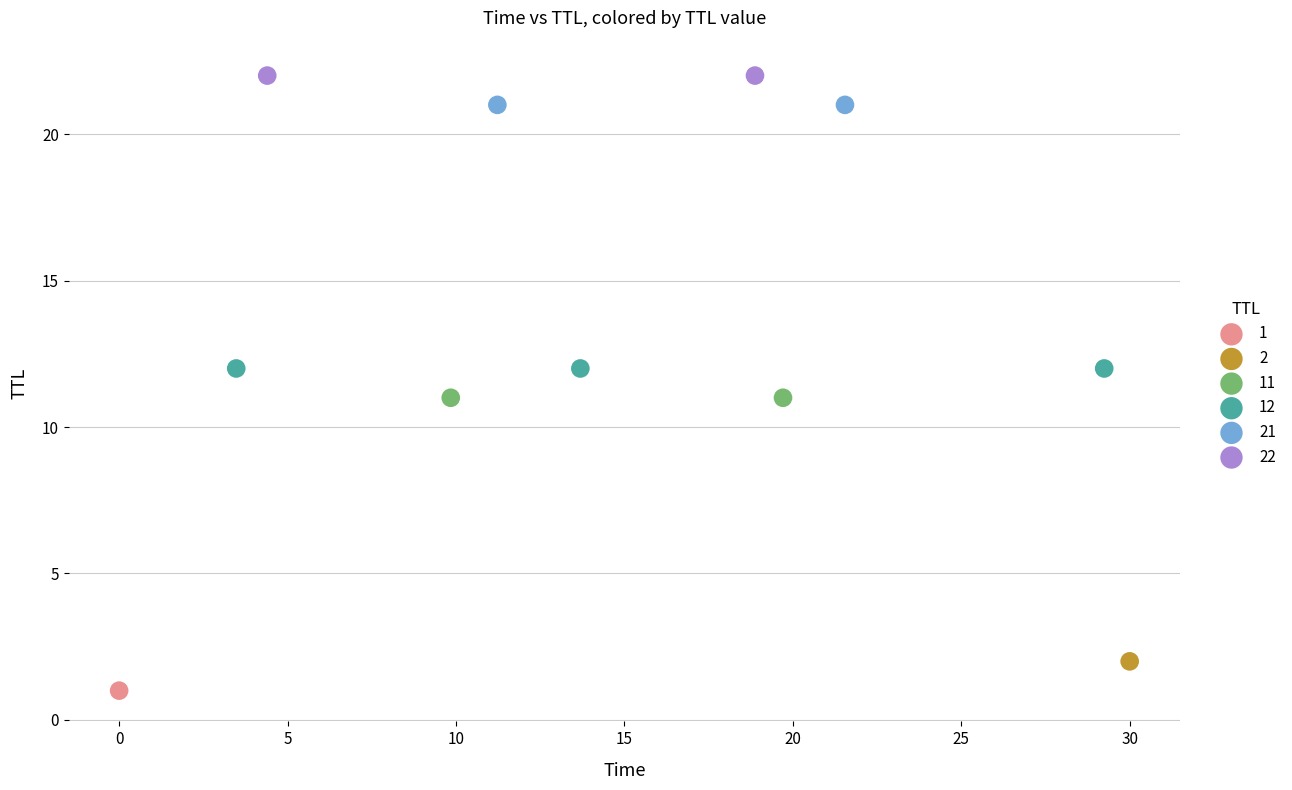

What are all the series names shown in the legend?

1, 2, 11, 12, 21, 22